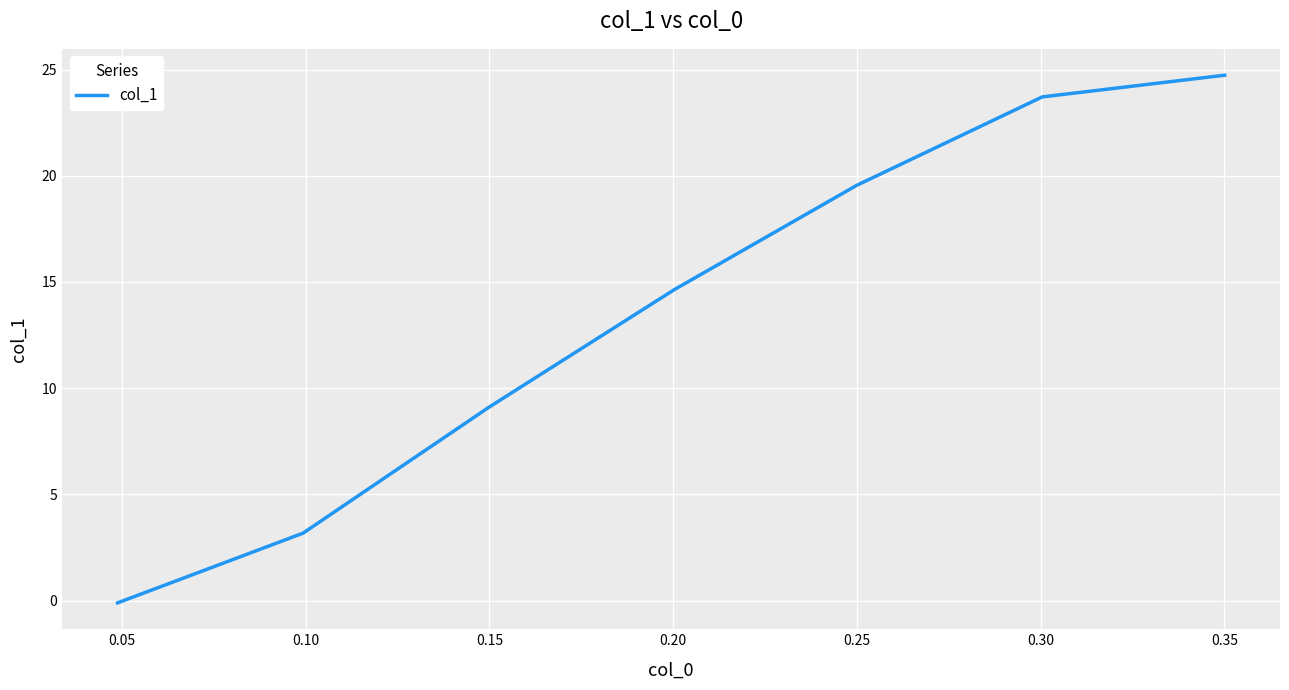

True or false: the data has more than 1 interior local peaks.

False